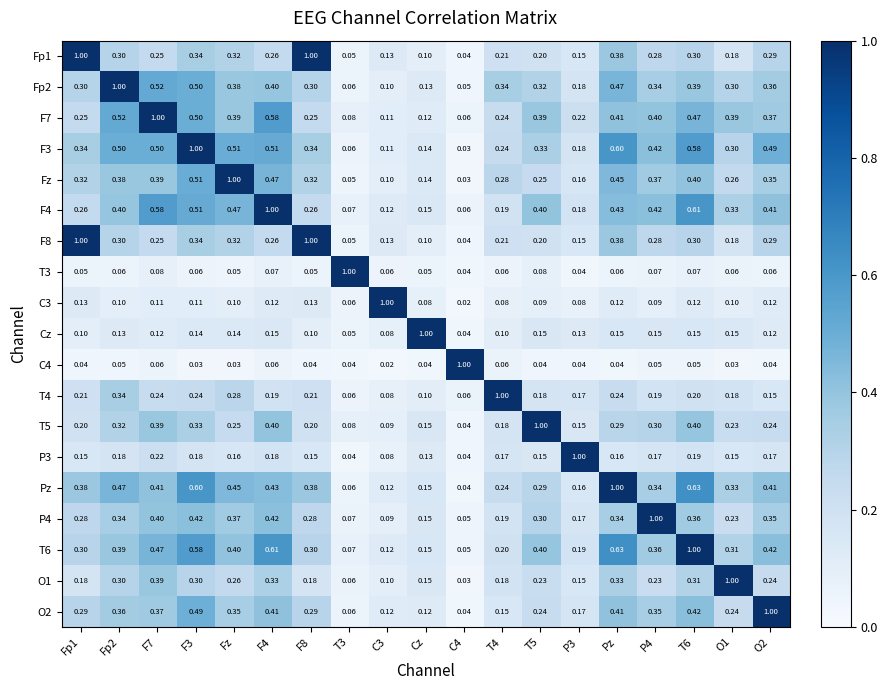

How many categories are shown in the chart?

19